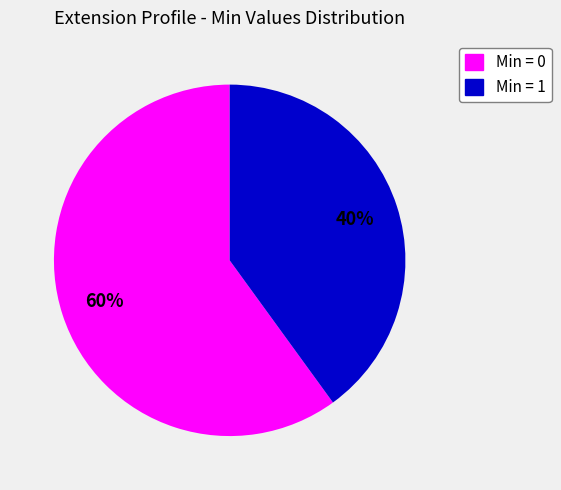

Is there a majority slice in this chart?

Yes